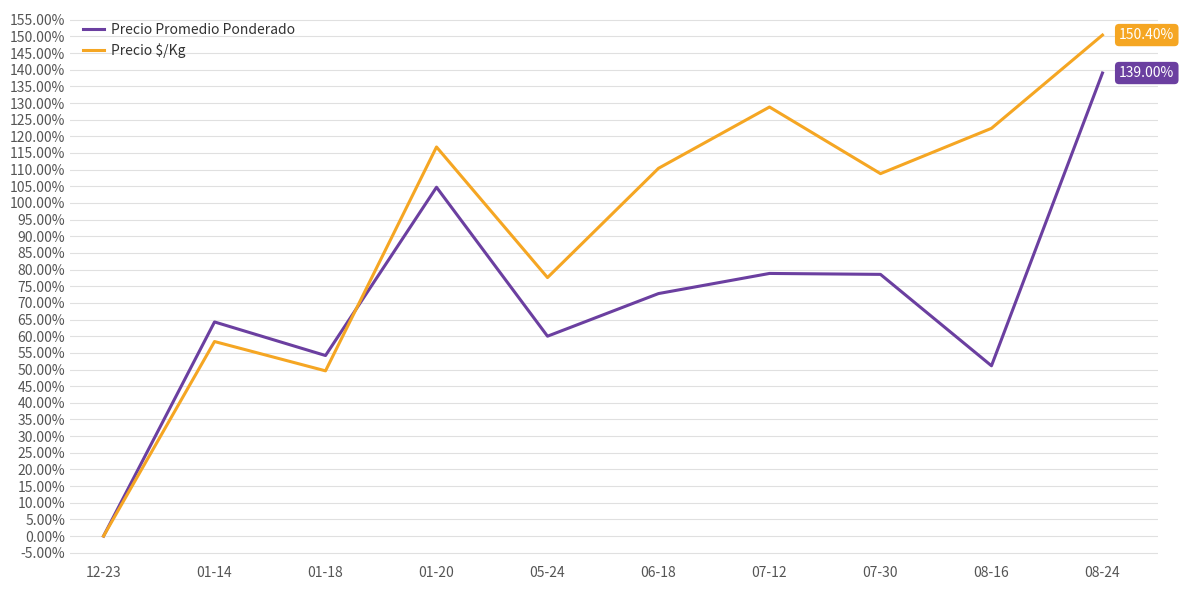

Rank the series by their maximum value, from lowest to highest.

Precio Promedio Ponderado, Precio $/Kg